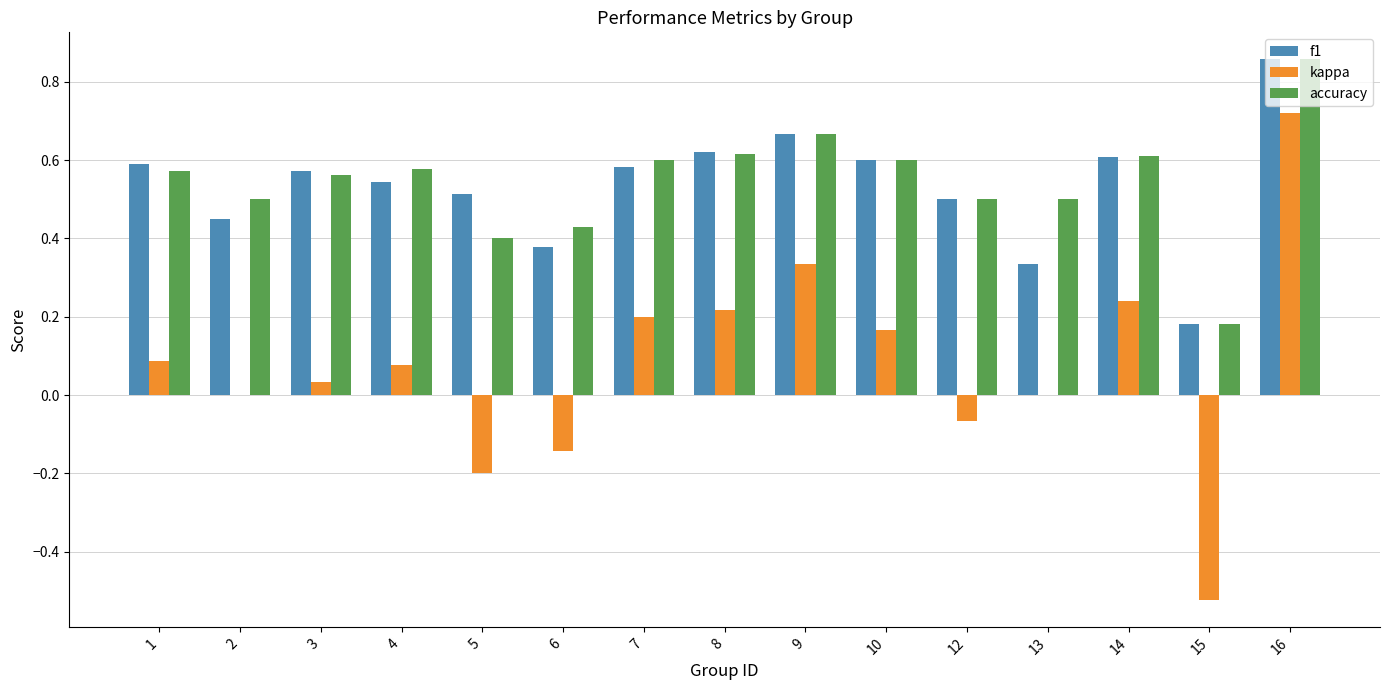

What are all the series names shown in the legend?

f1, kappa, accuracy